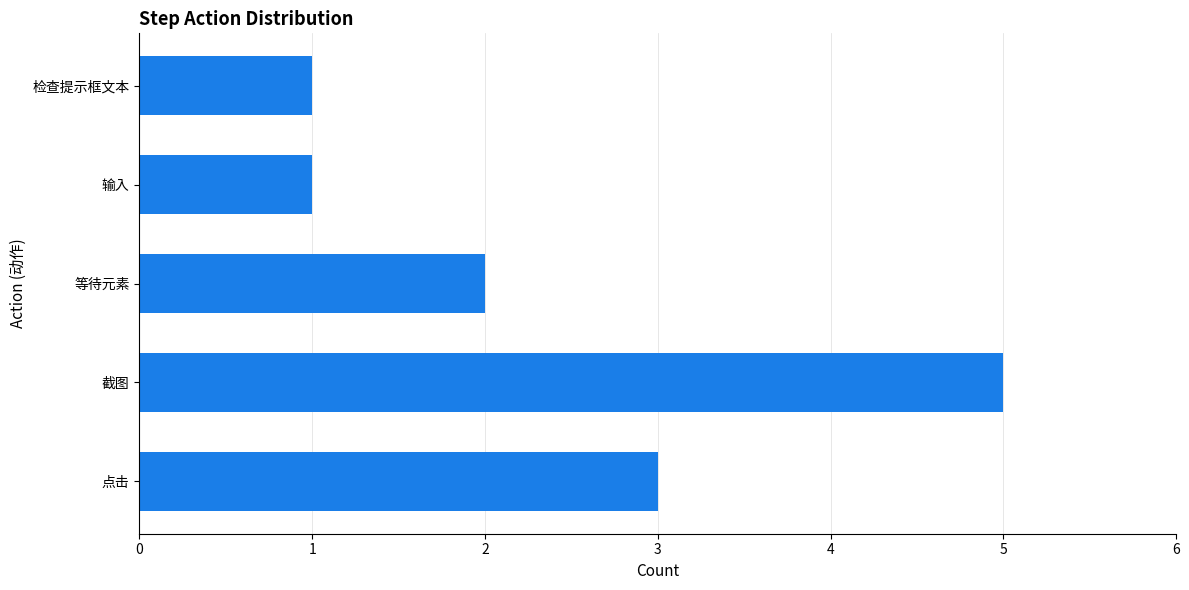

What is the sum of all values?

12